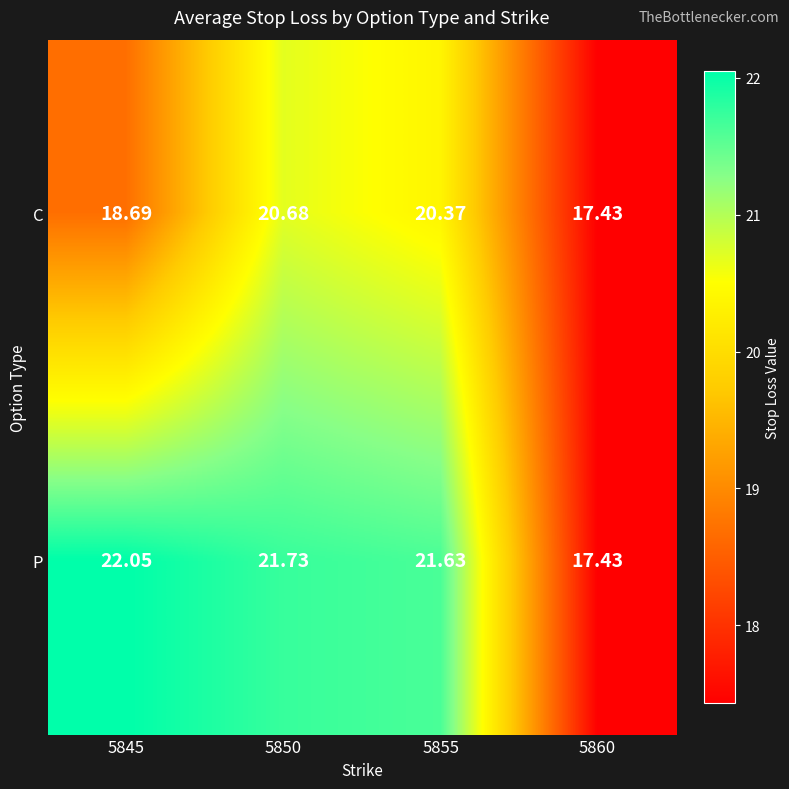

Rank the series by their maximum value, from highest to lowest.

P, C